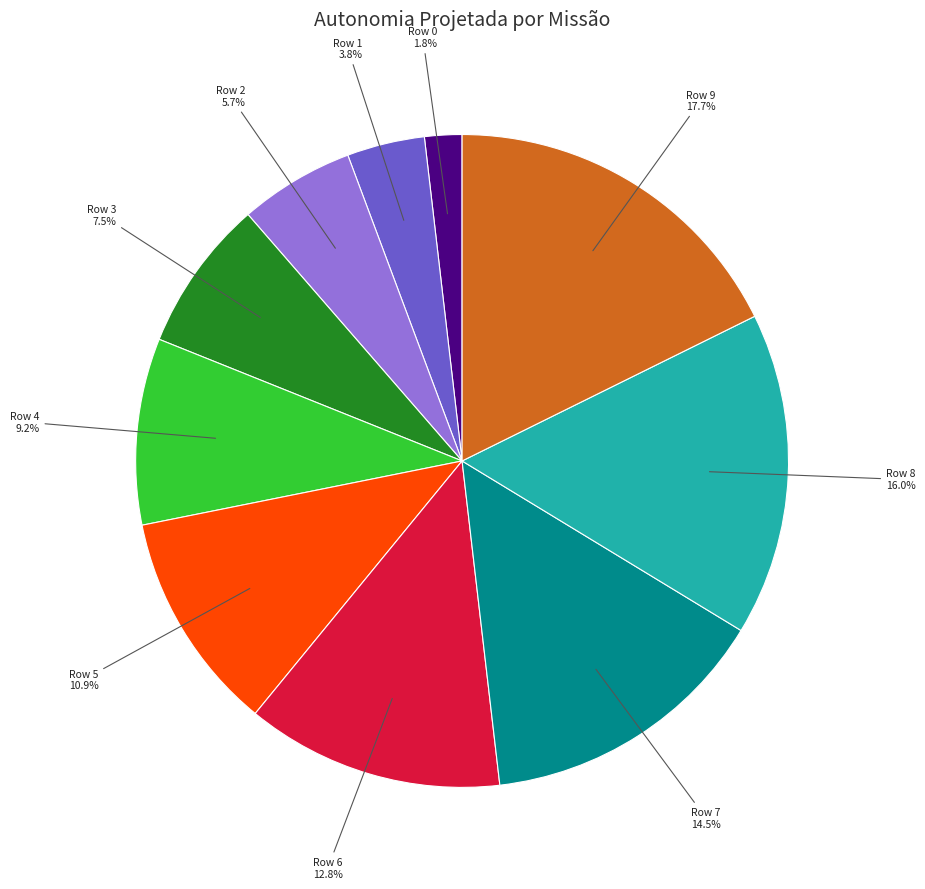

Does any single category account for the majority?

No